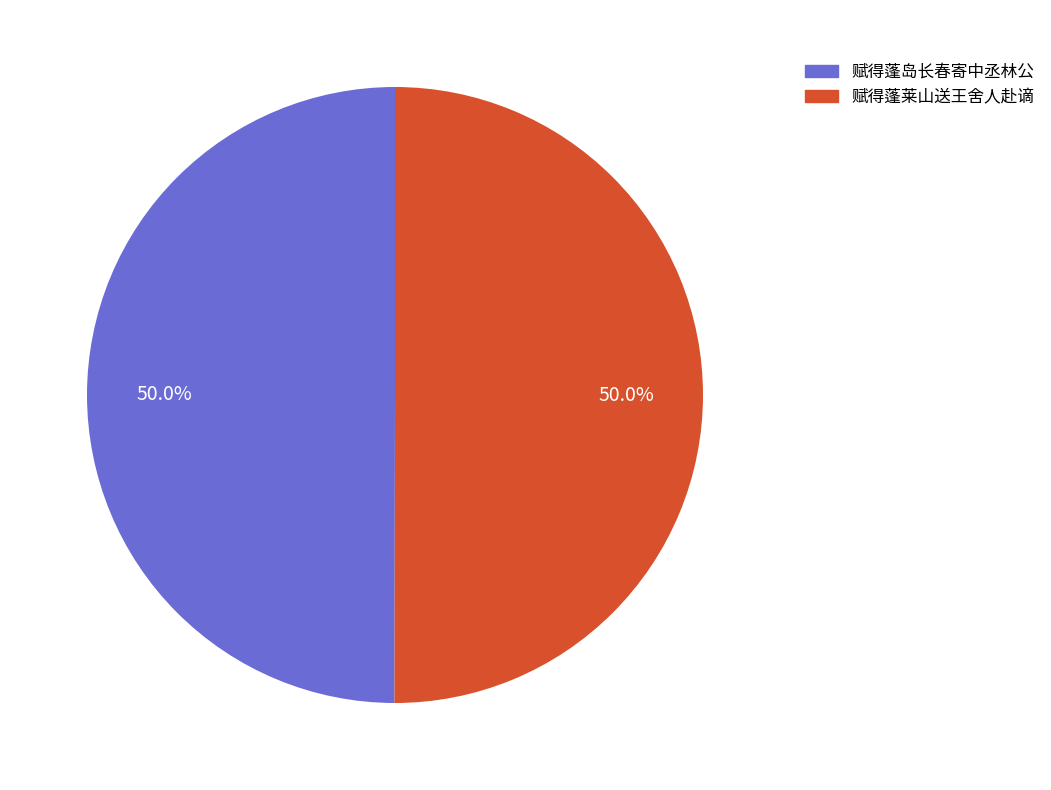

The 赋得蓬岛长春寄中丞林公 slice represents 50% of the pie. True or false?

True